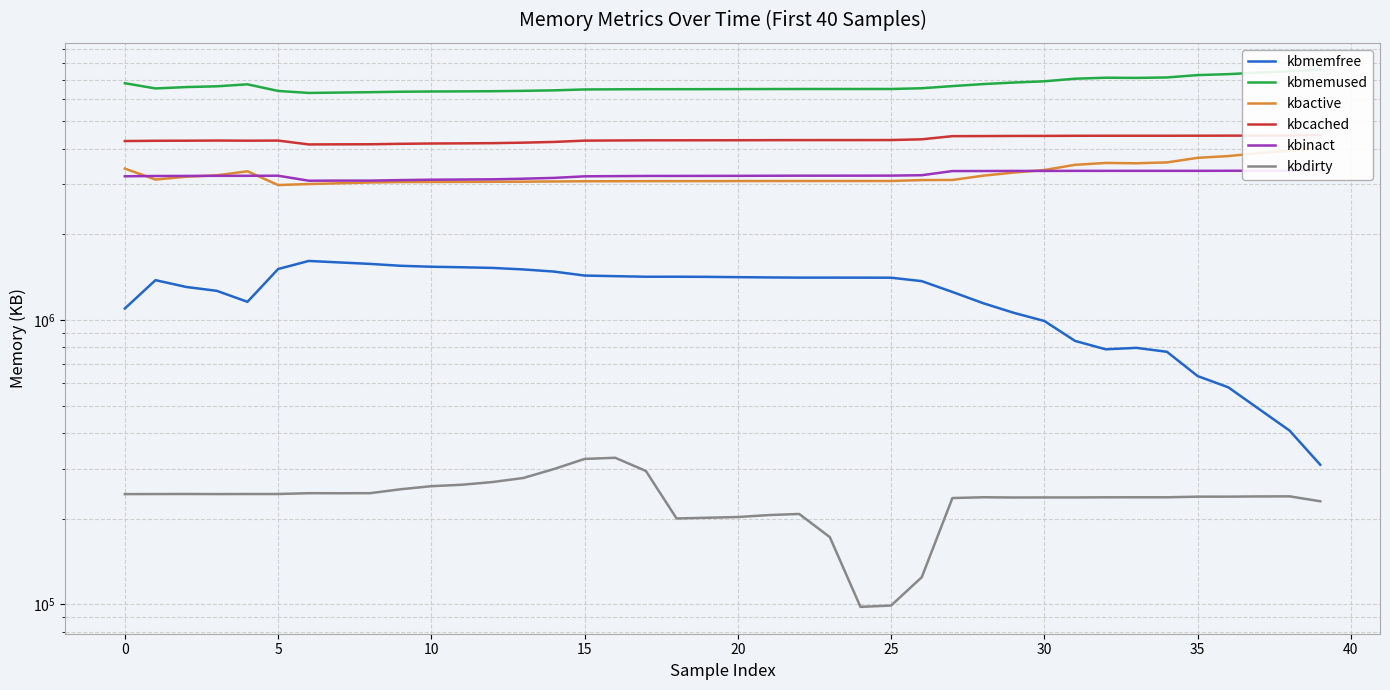

Where is kbinact nearest to the value 3225260?

26